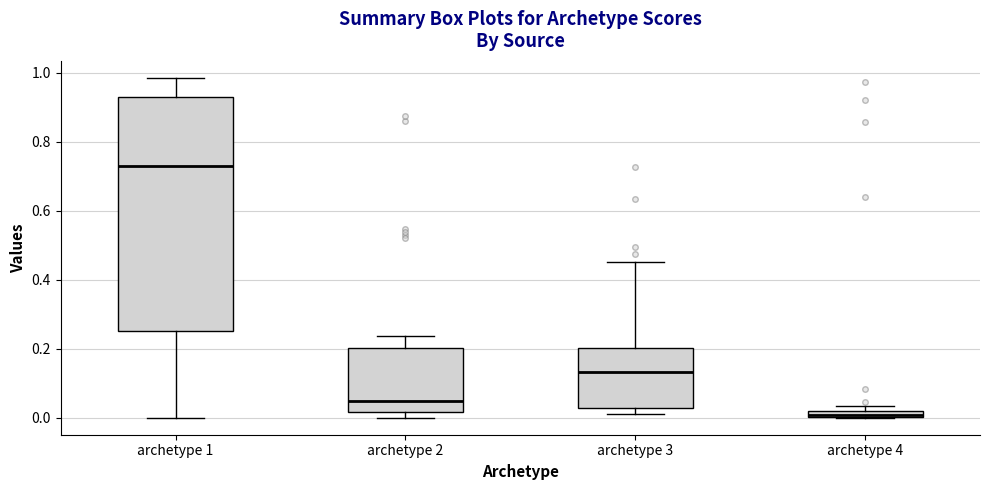

Comparing the boxes themselves (not the whiskers), which one is the tallest?

archetype 1